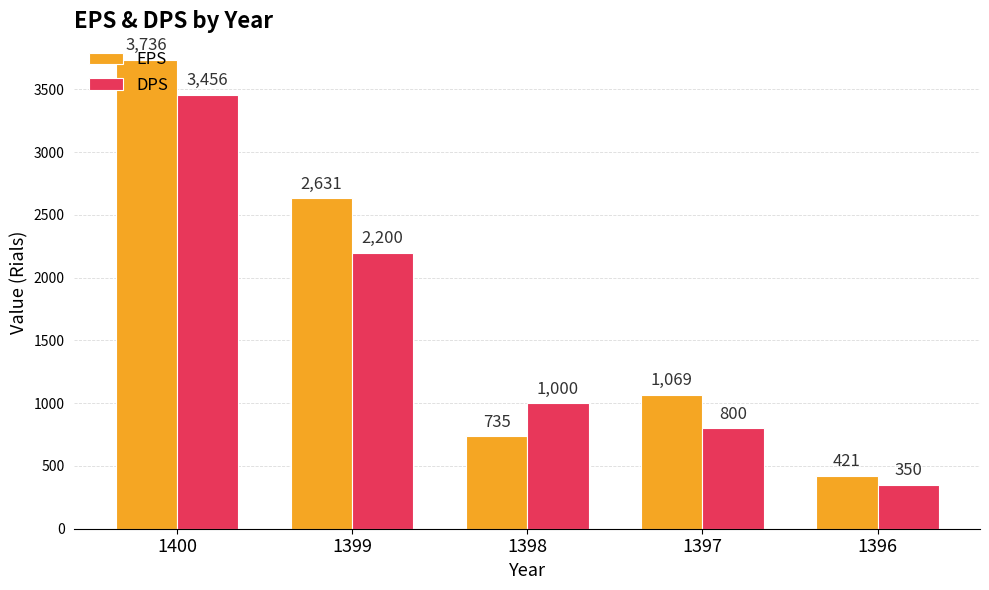

What is the maximum value shown in the chart?

3736